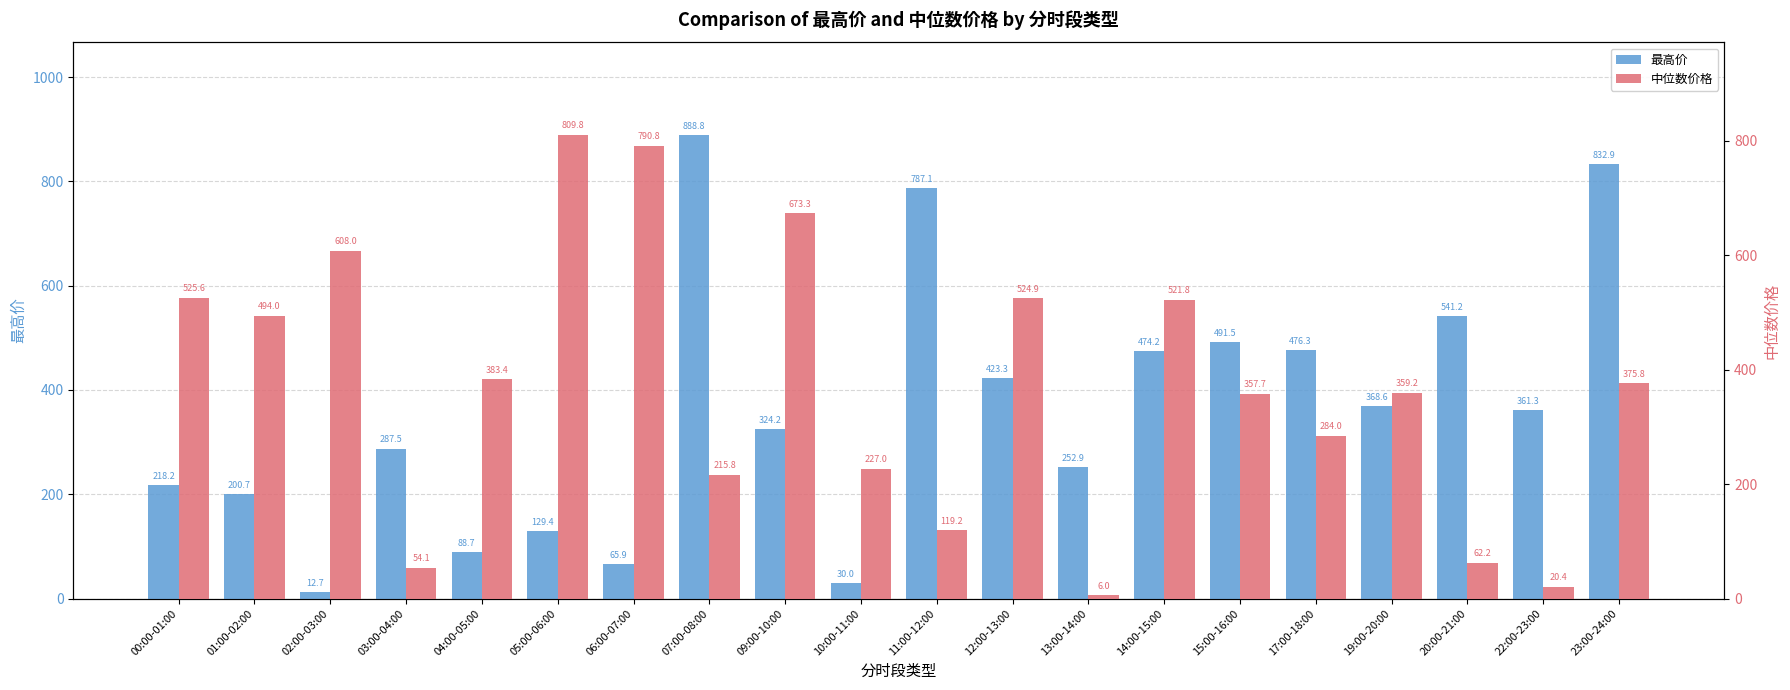

What is the total value across all series at 05:00-06:00?

939.2